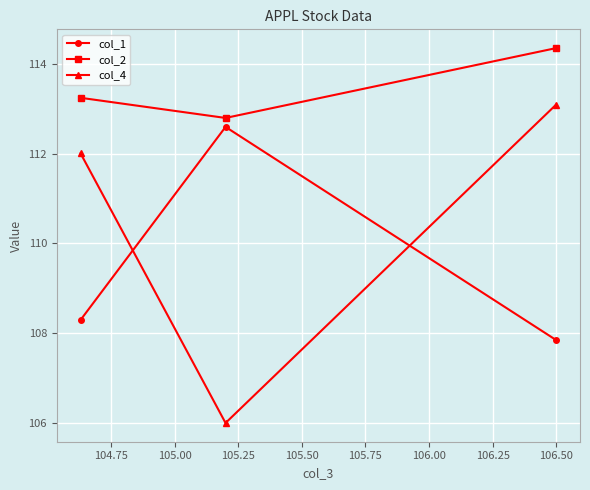

How many lines are shown in the chart?

3